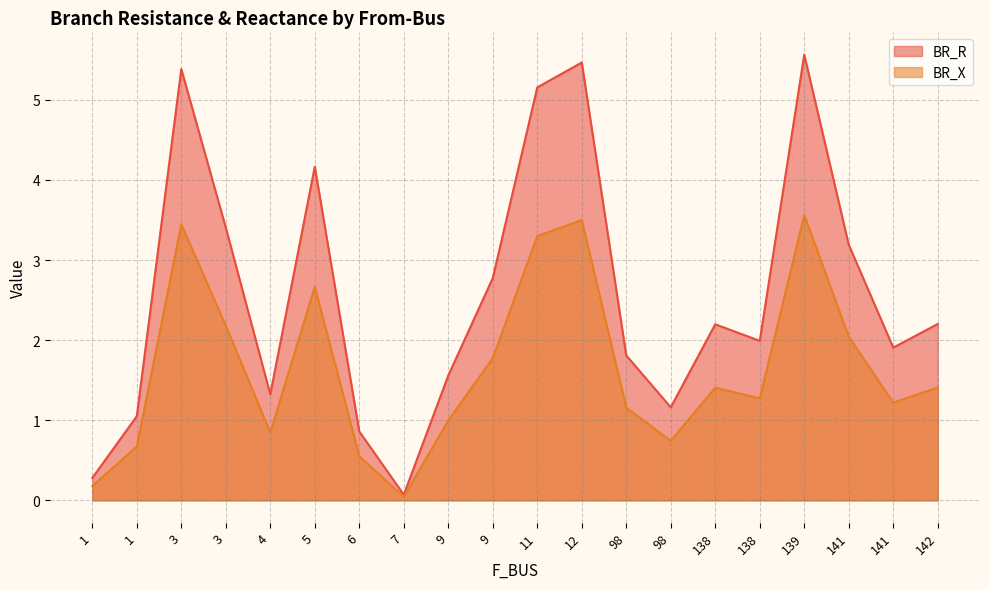

The value of BR_X at 9 is 1.8. True or false?

False